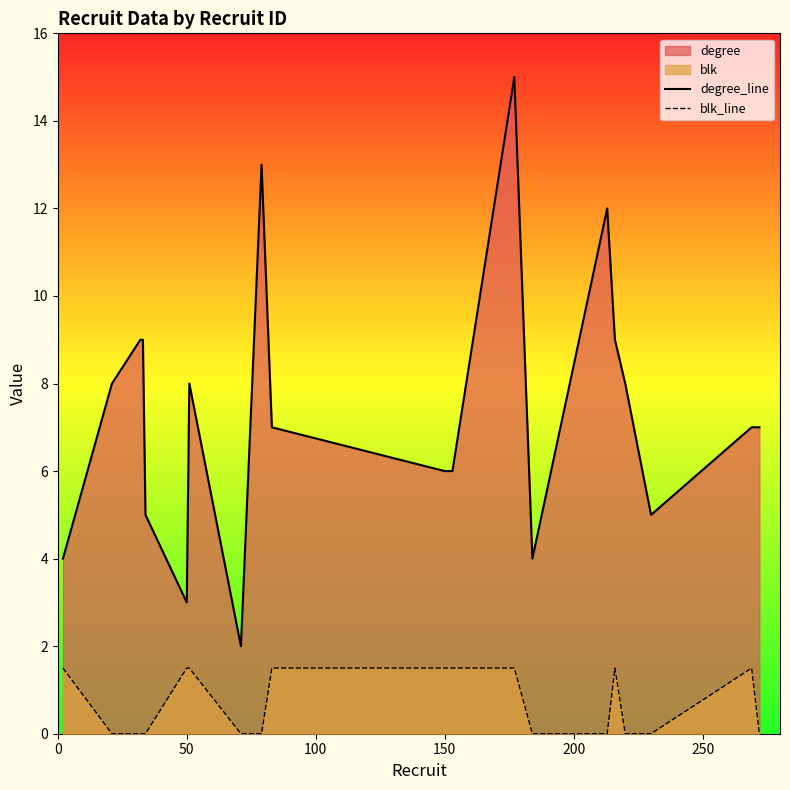

Which series has the widest spread of values?

degree_line